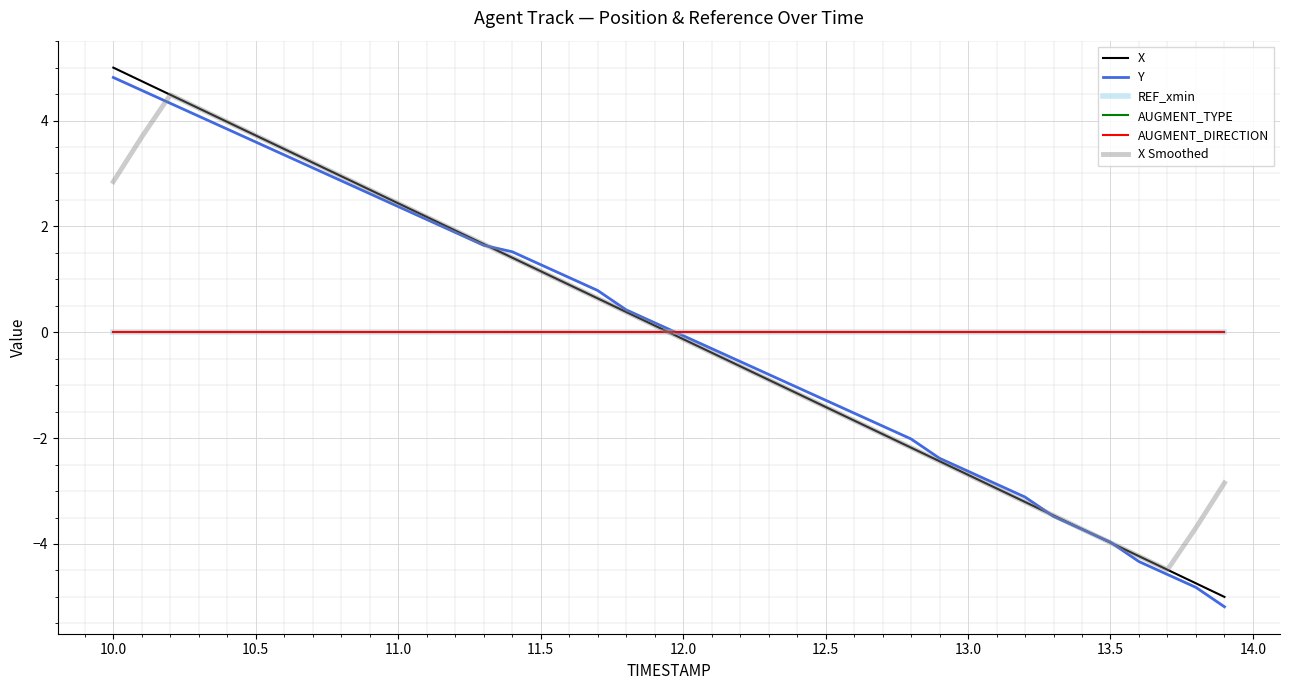

Does the chart display data point markers on the line(s)?

No